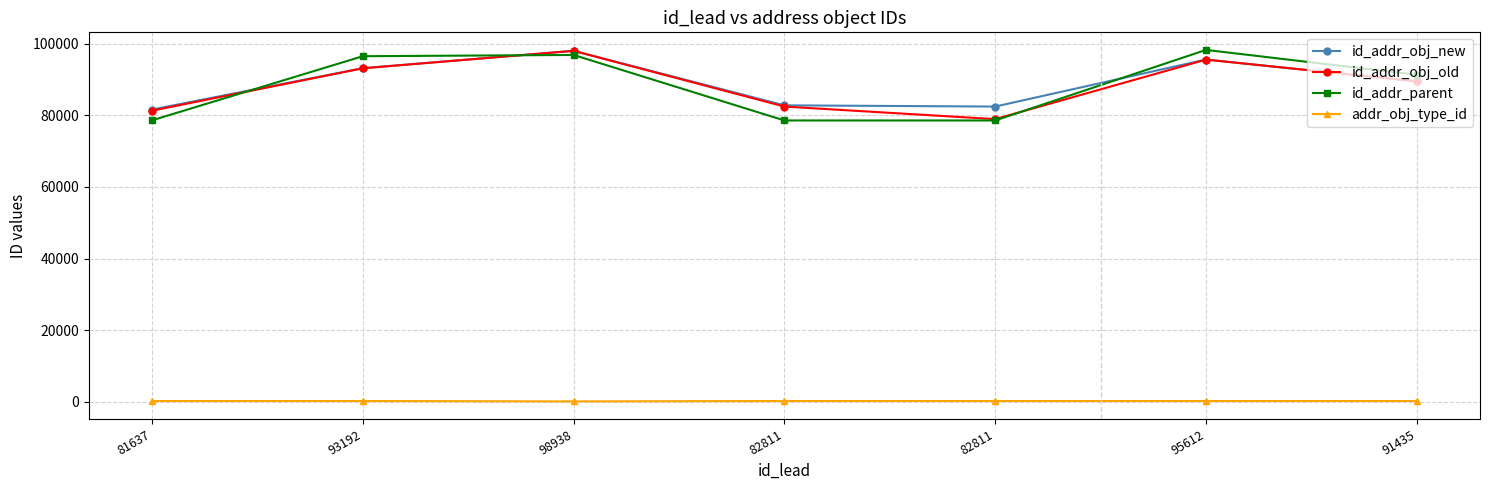

How many values in the id_addr_obj_new series are below 89511?

3